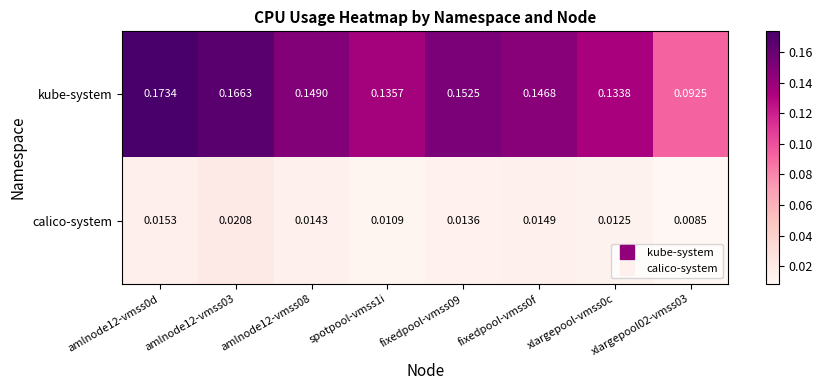

Rank the series by their average value, from highest to lowest.

kube-system, calico-system